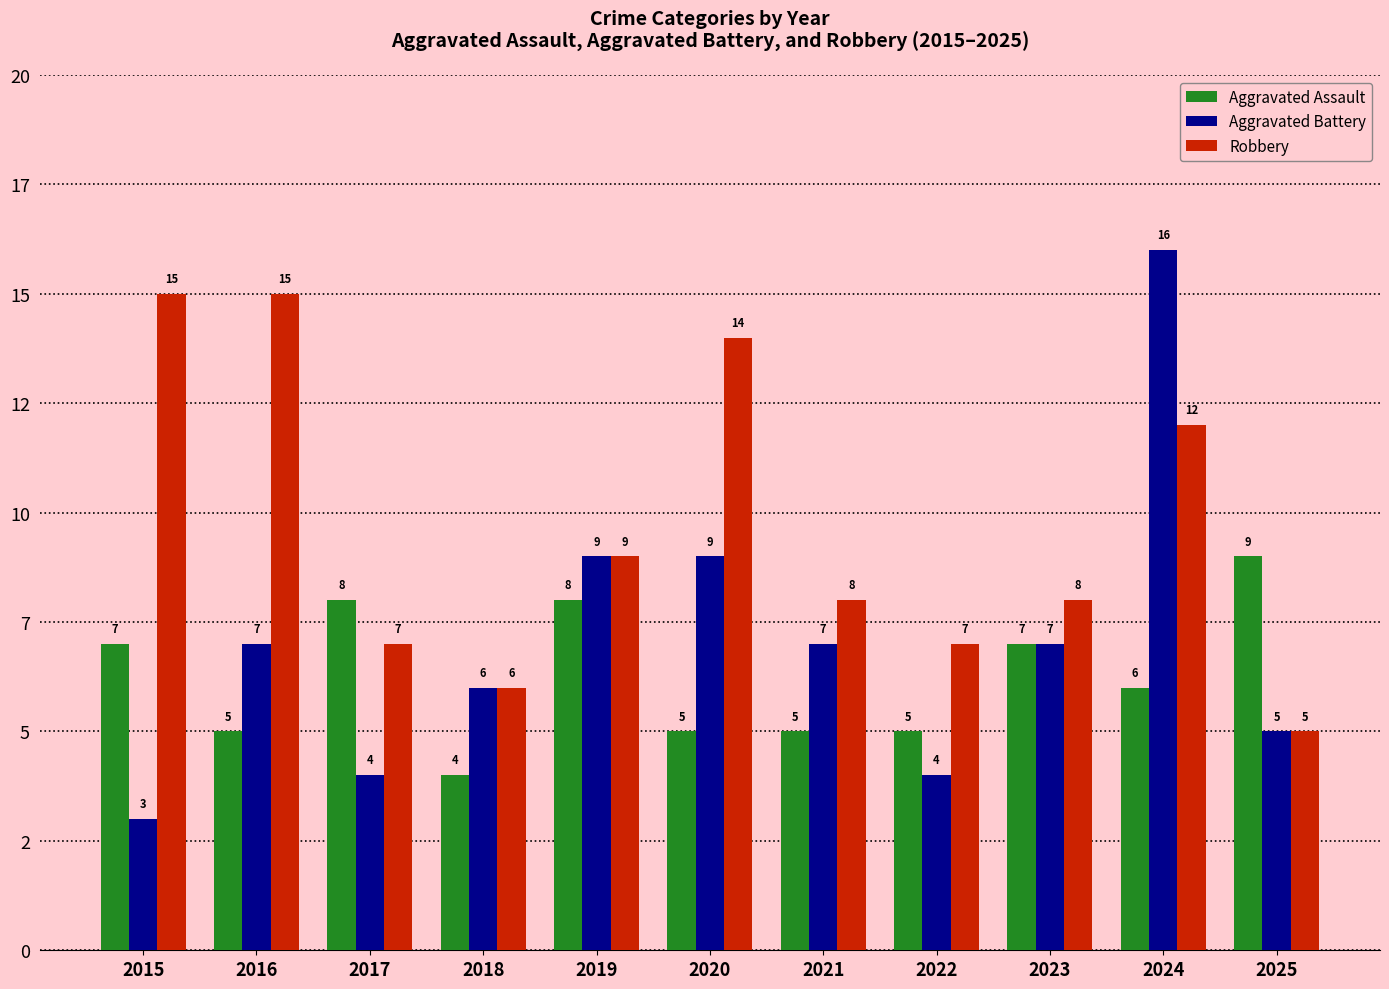

Reading right to left, extract all data points from this chart.

Aggravated Assault: 9	6	7	5	5	5	8	4	8	5	7
Aggravated Battery: 5	16	7	4	7	9	9	6	4	7	3
Robbery: 5	12	8	7	8	14	9	6	7	15	15